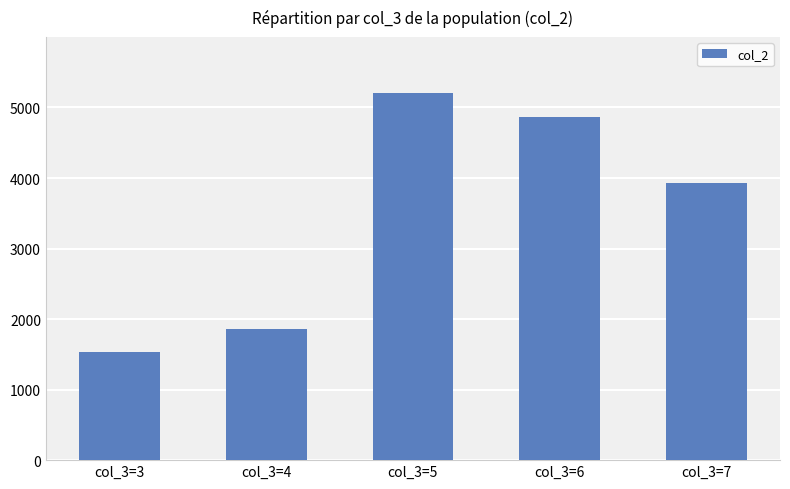

What is the sum of all values?

17378